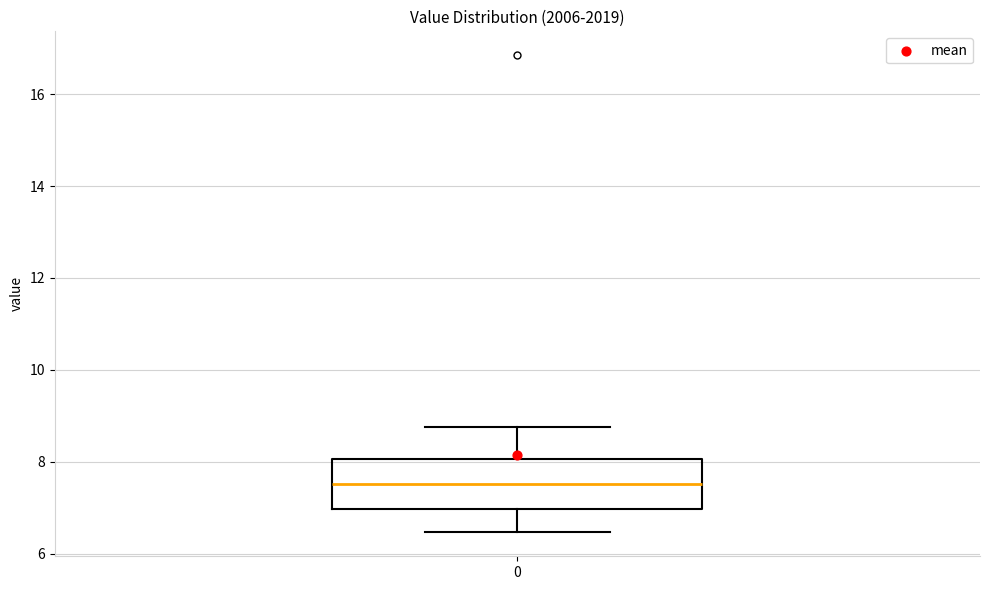

Read this box plot against the y-axis: the position of the median line, the range covered by the box, and the ends of both whiskers. The values are not printed on the chart, so give them approximately, as read against the axis.

median 7.6, box 7.0 to 8.0, whiskers 6.4 to 8.8